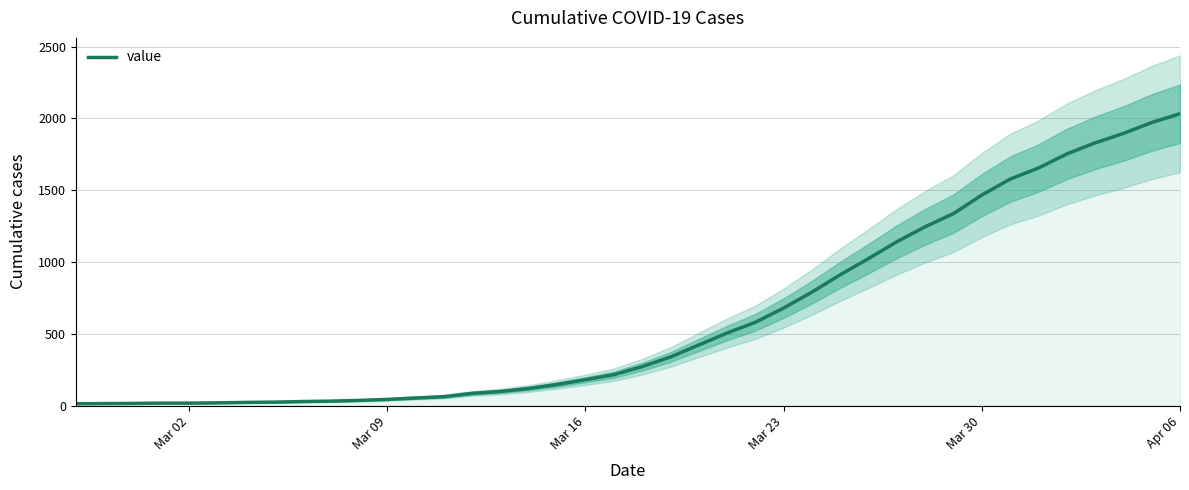

Count the number of categories in the chart.

40